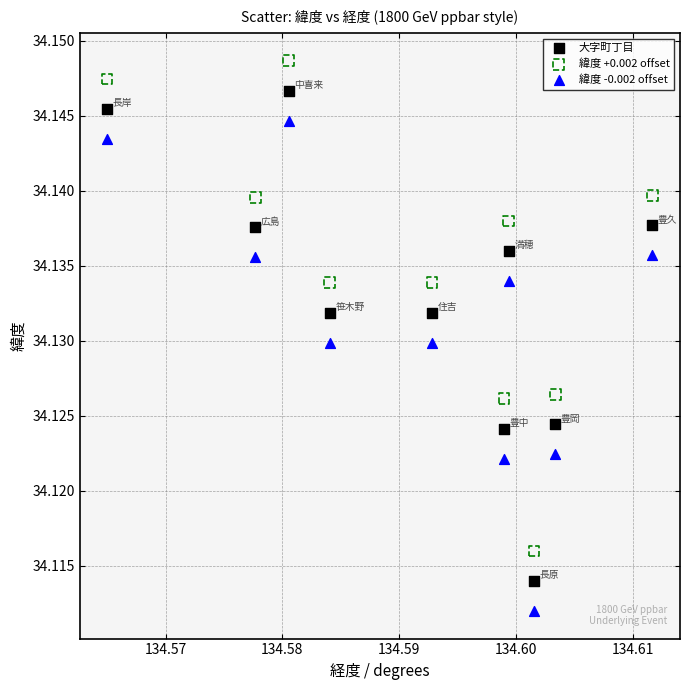

What are all the series names shown in the legend?

大字町丁目, 緯度 +0.002 offset, 緯度 -0.002 offset